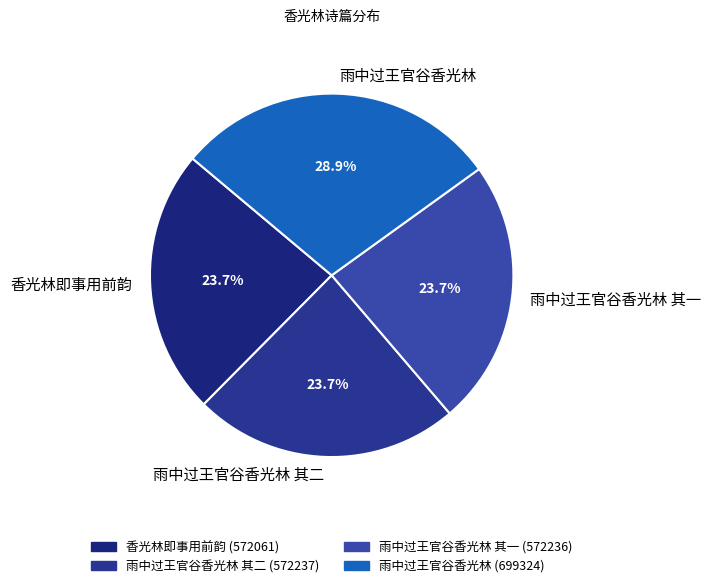

To the nearest percent, what portion does 雨中过王官谷香光林 其一 represent?

24%